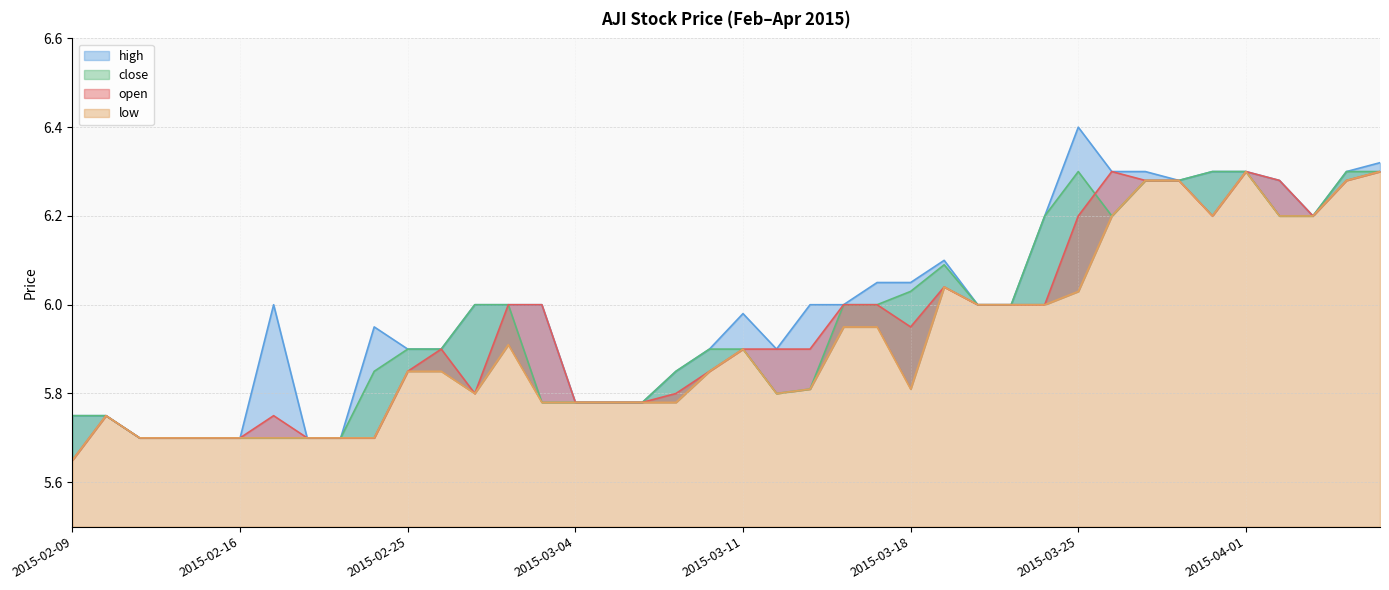

List the series in order of their overall mean, highest first.

high, close, open, low